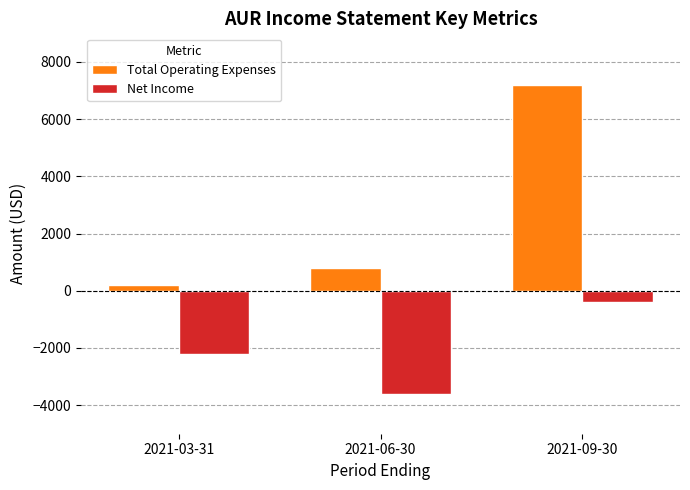

What is the label of the 3rd bar from the right?

2021-03-31